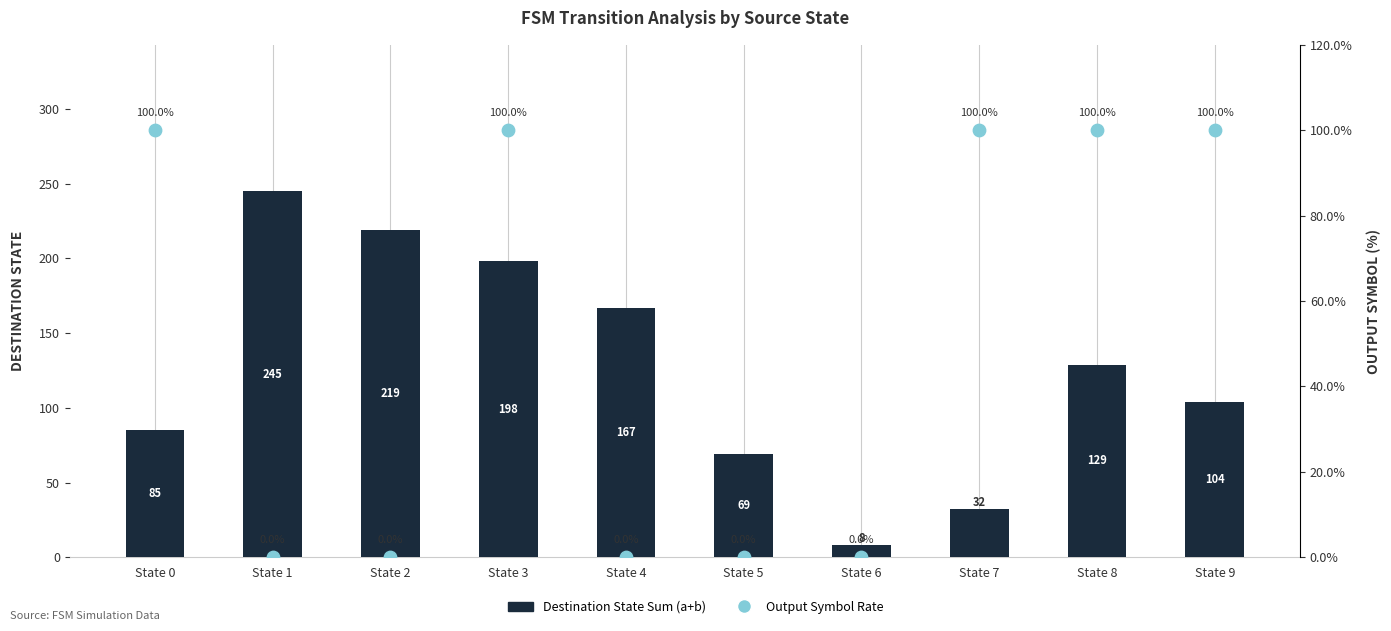

Which series has the widest spread of Y values?

Destination State Sum (a+b)